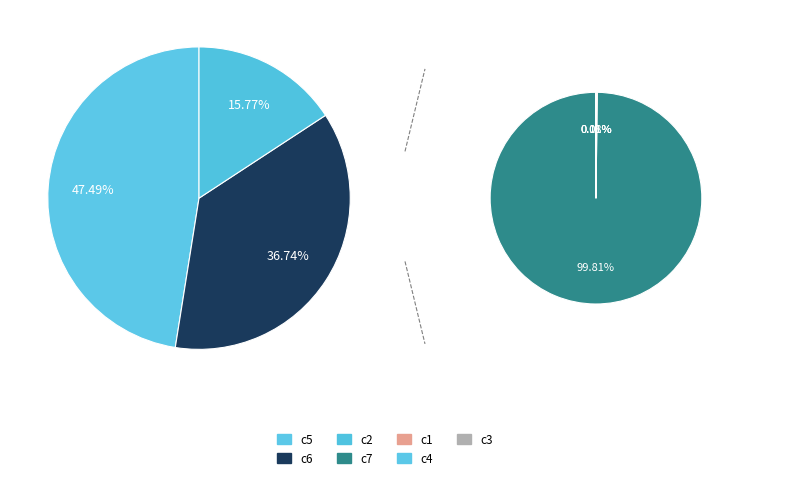

Is c6 the majority of the pie?

No